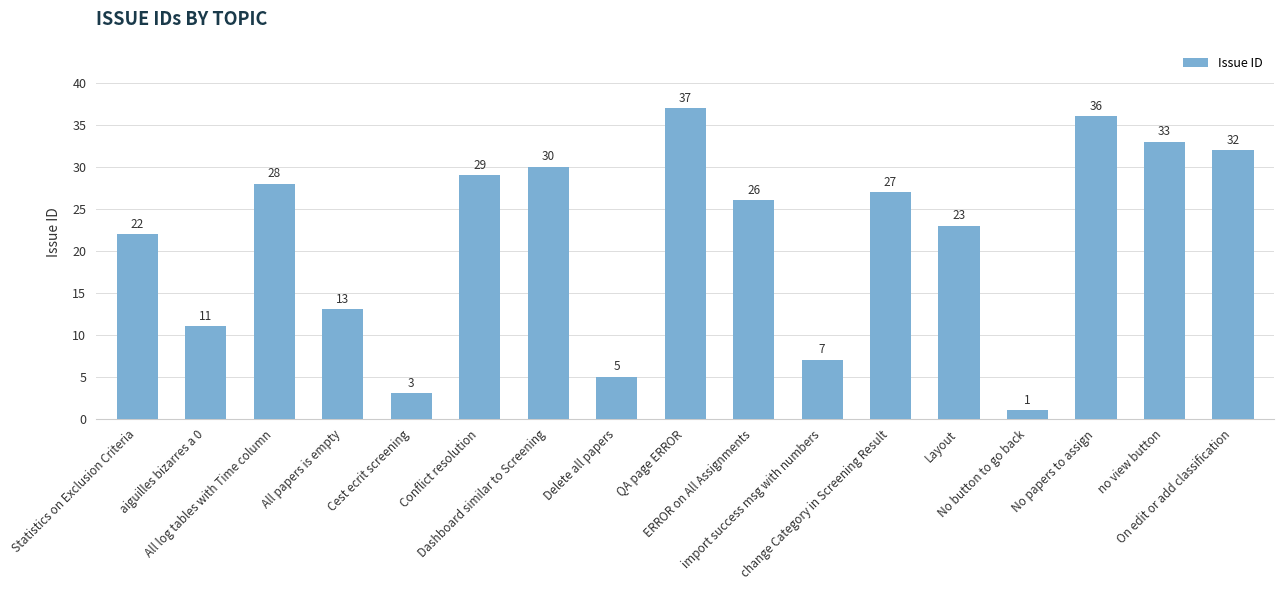

What is the minimum value shown in the chart?

1